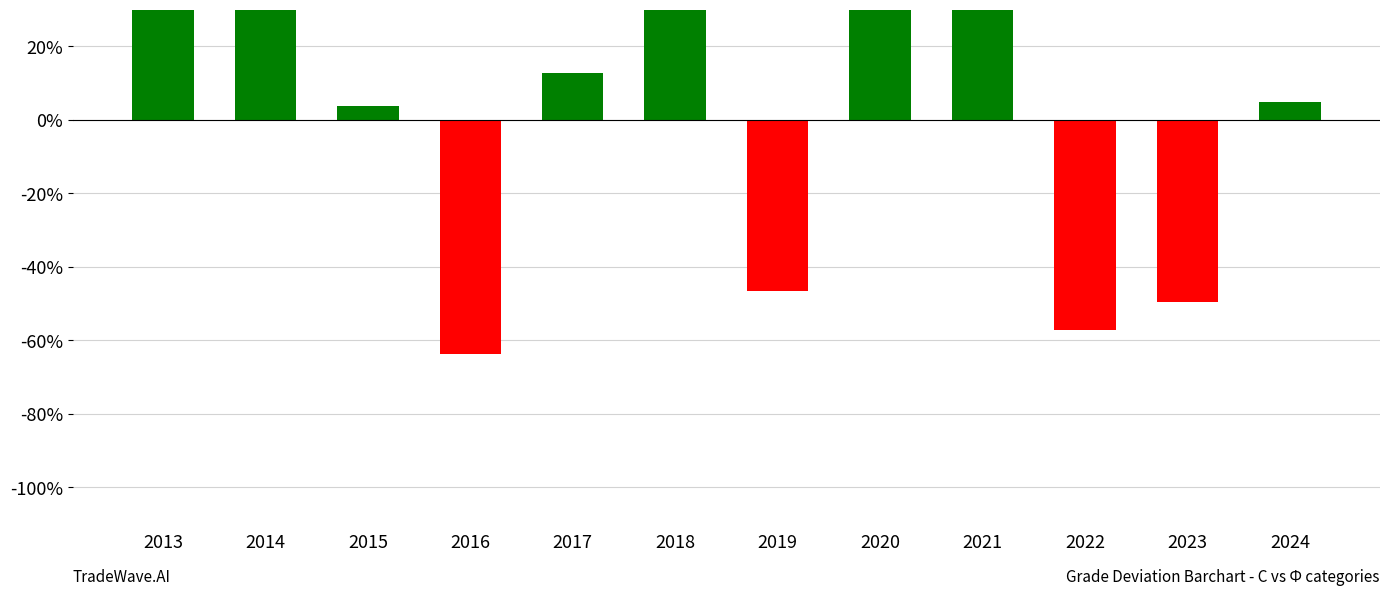

What is the approximate value at 2020?

43.2